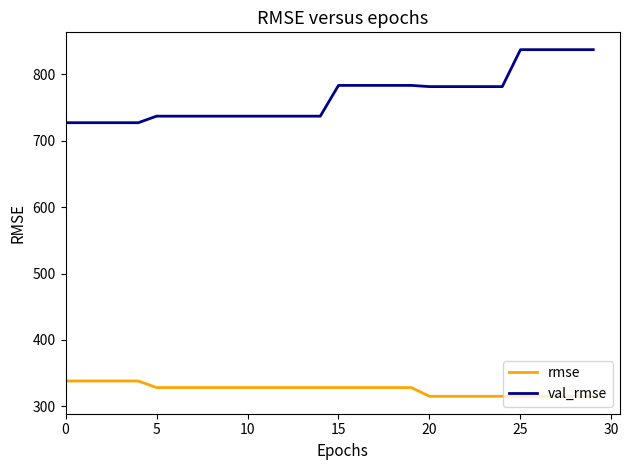

Count the number of data series in this chart.

2